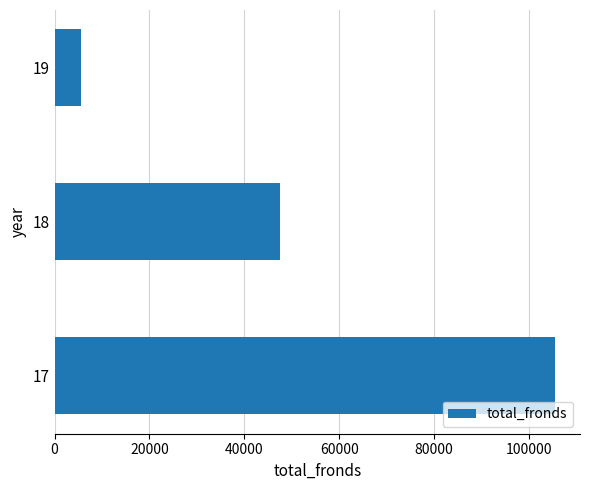

How many data points are less than 47466?

1